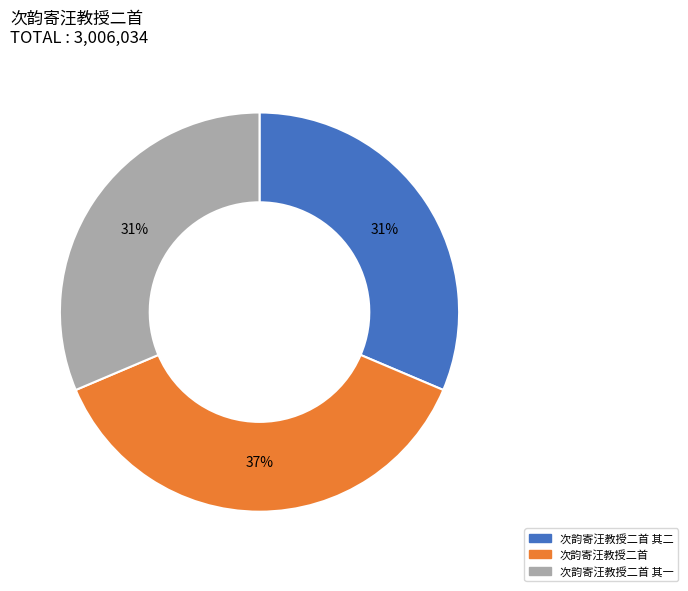

To the nearest percent, what is the average slice percentage?

33%